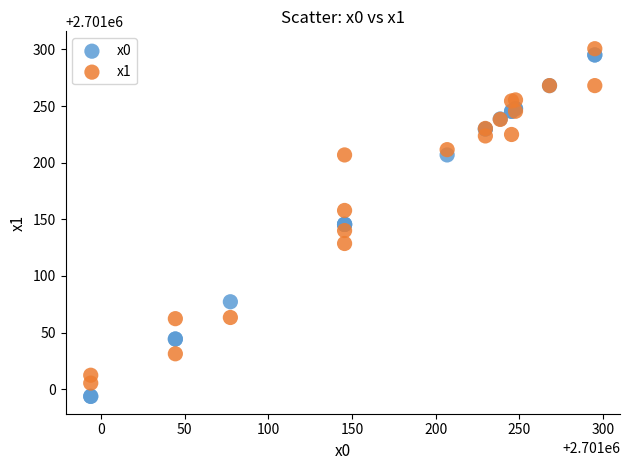

Which series has the largest Y range (max minus min)?

x0